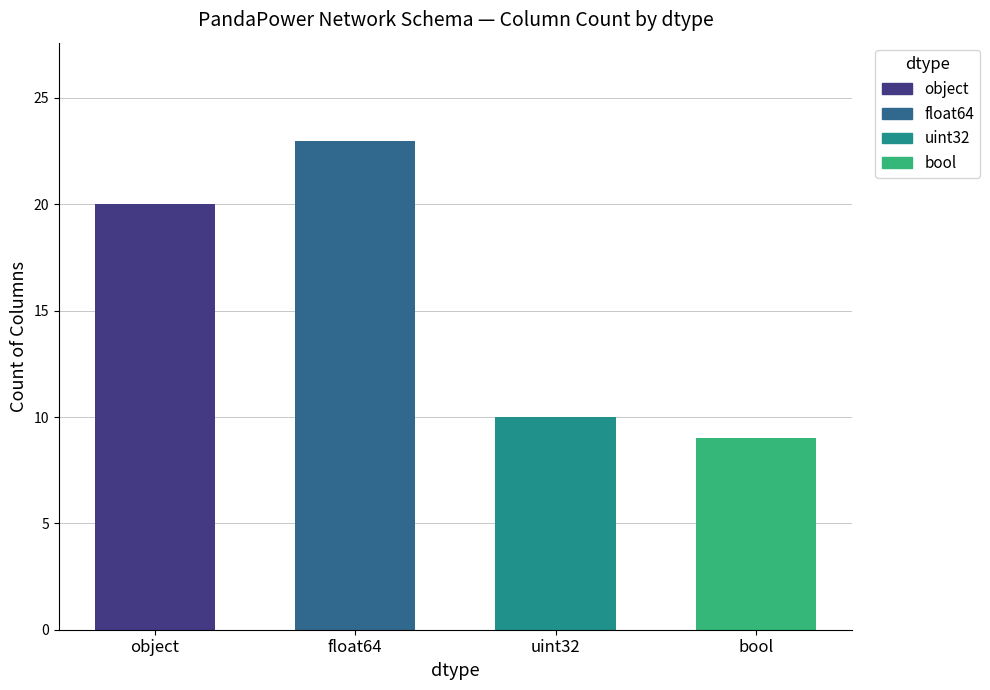

Where does the data first go above 20?

float64